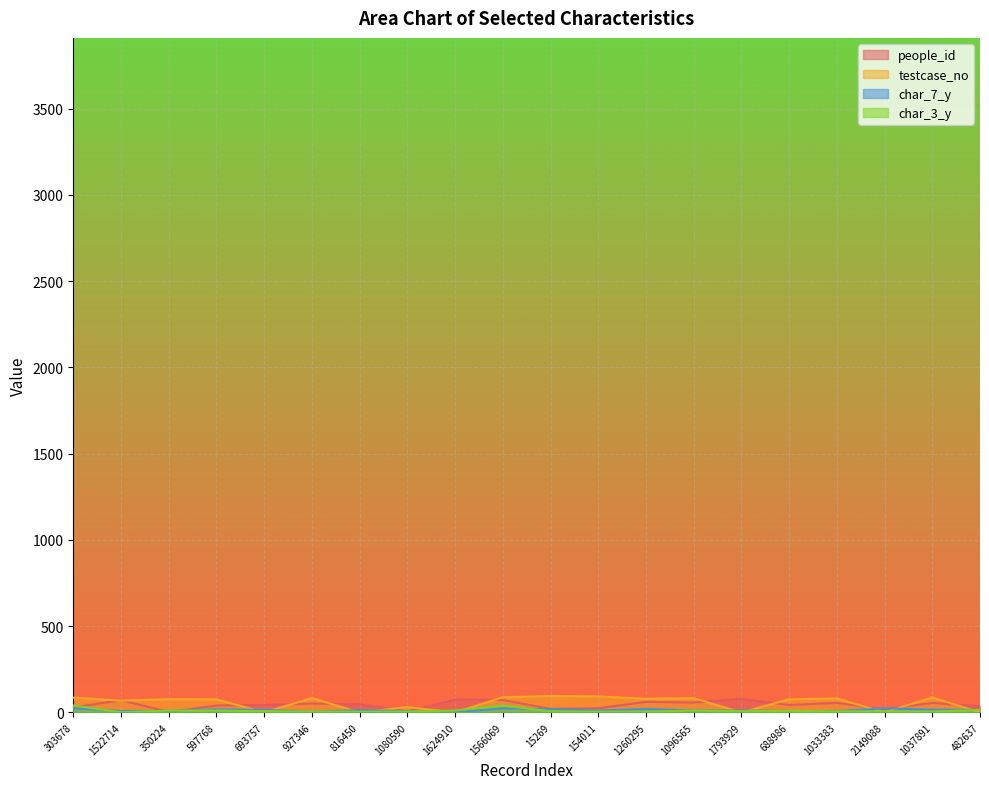

Which series changed the most between 1522714 and 350224?

people_id